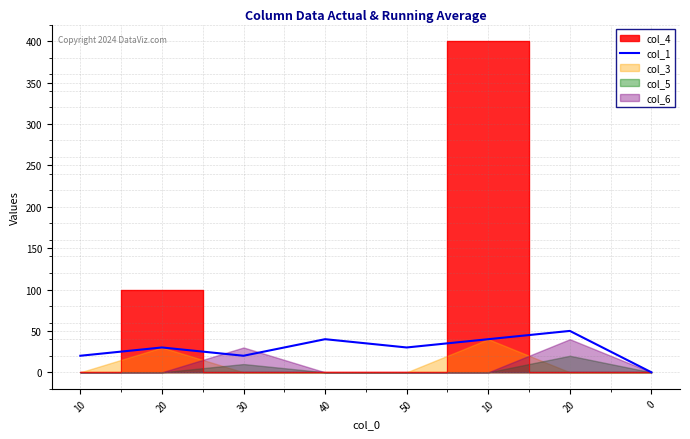

True or false: the data has more than 2 interior local peaks.

True